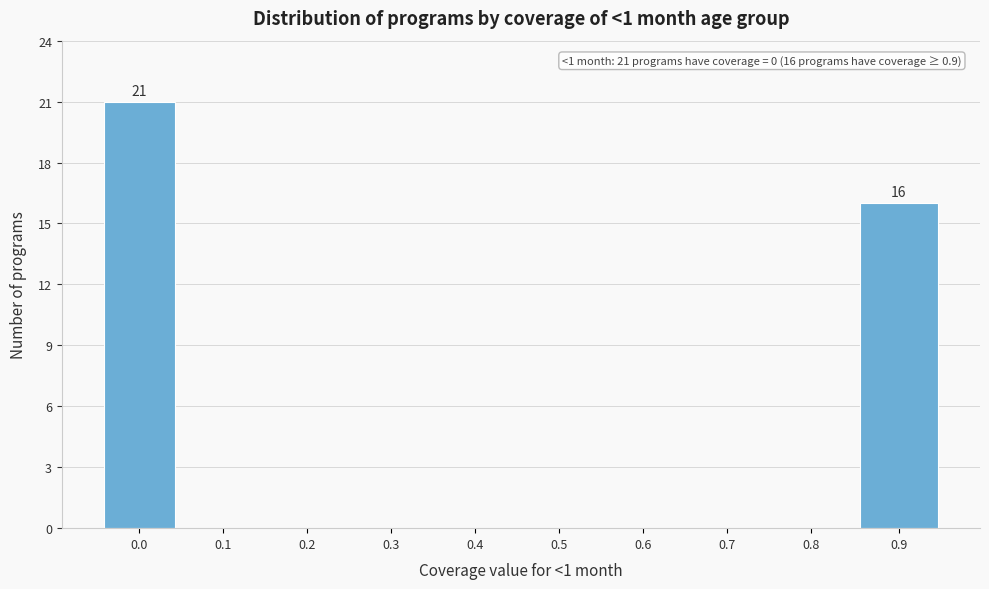

Reading left to right, what are all the values shown in this chart?

0.0=21	0.1=0	0.2=0	0.3=0	0.4=0	0.5=0	0.6=0	0.7=0	0.8=0	0.9=16